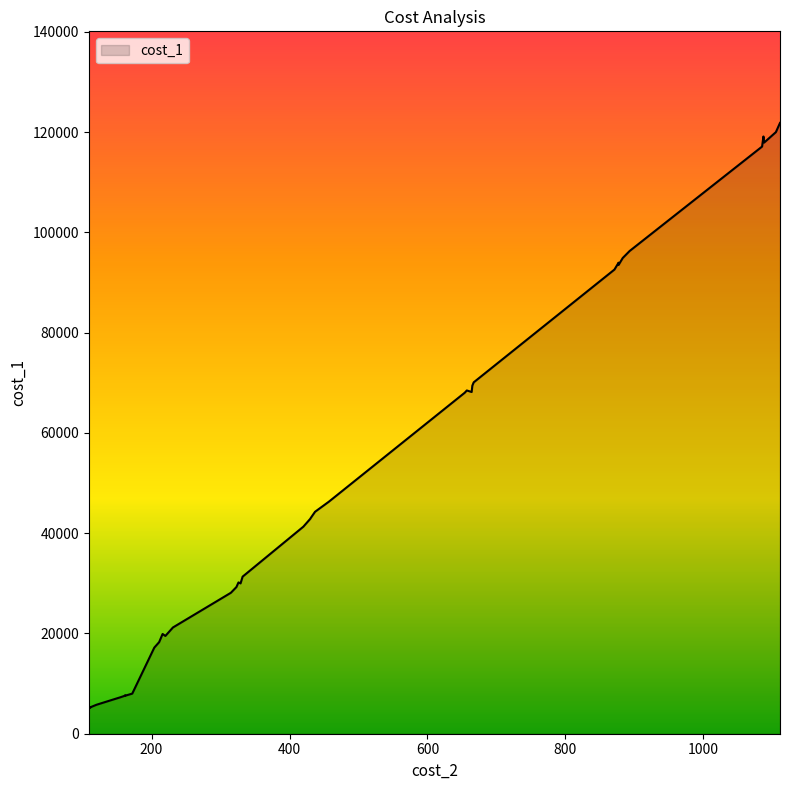

The chart shows a value of 69261.3 at 431. True or false?

False